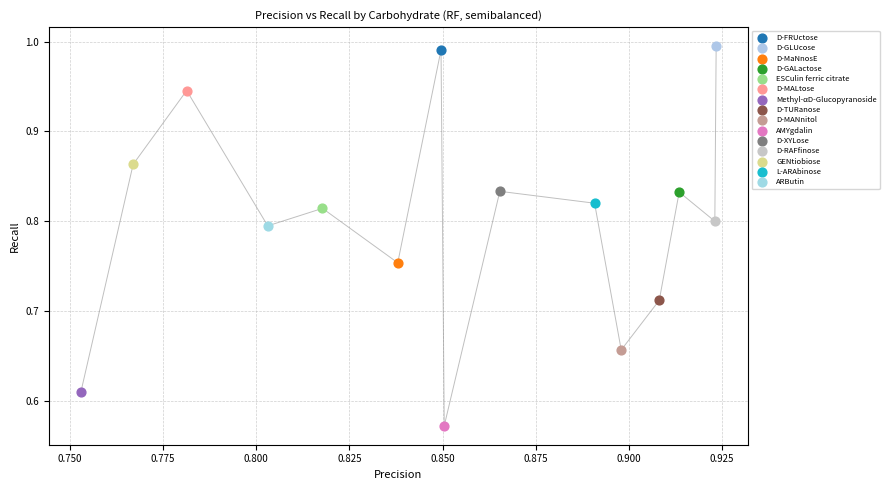

Which series contains the highest Y value?

D-GLUcose